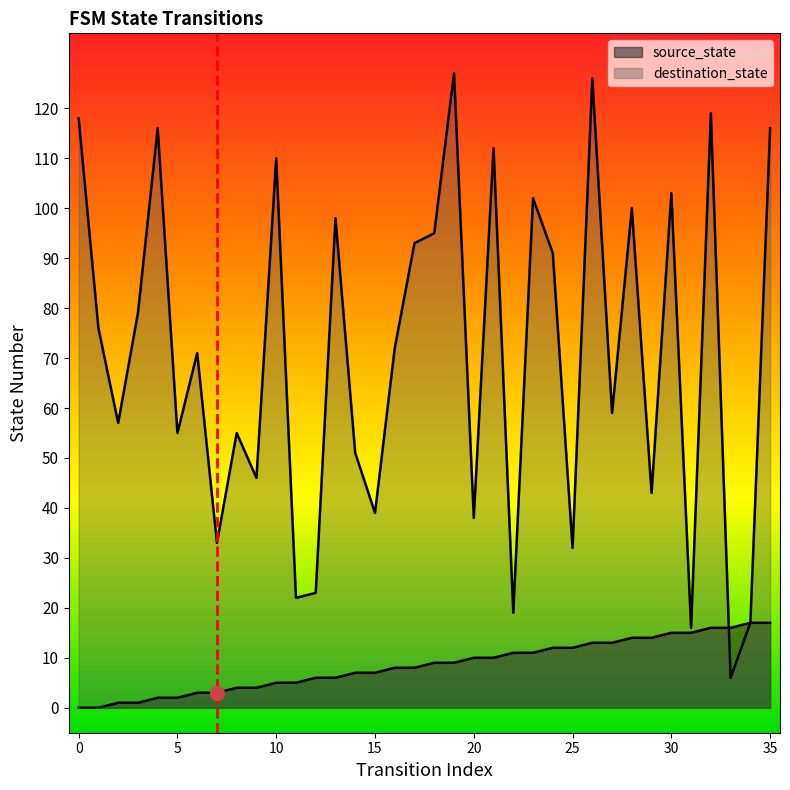

How many interior local peaks does the destination_state series have?

12